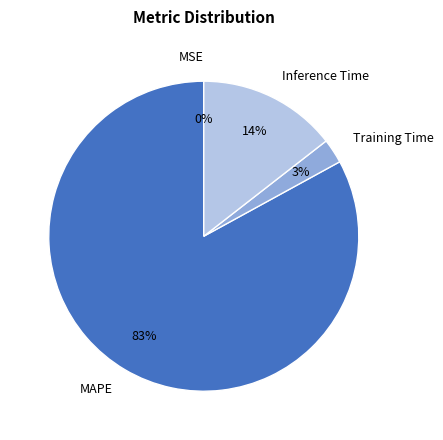

What is the change in value from MAPE to Training Time?

-5.8